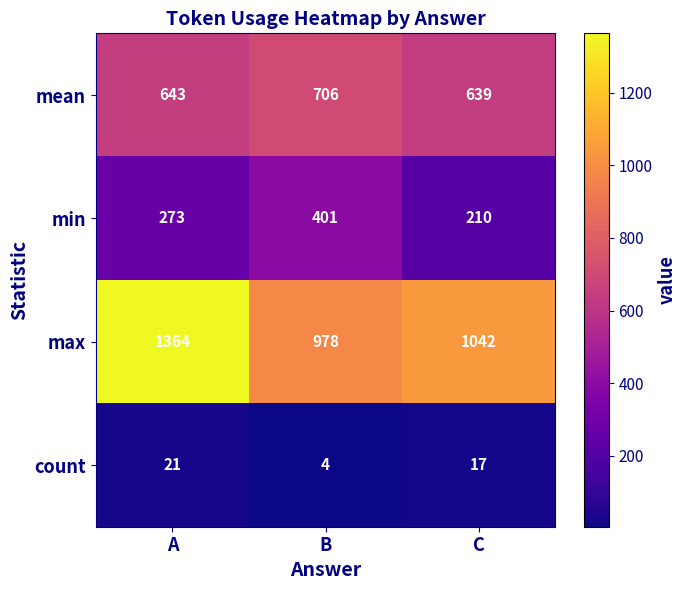

What is the smallest value displayed?

4